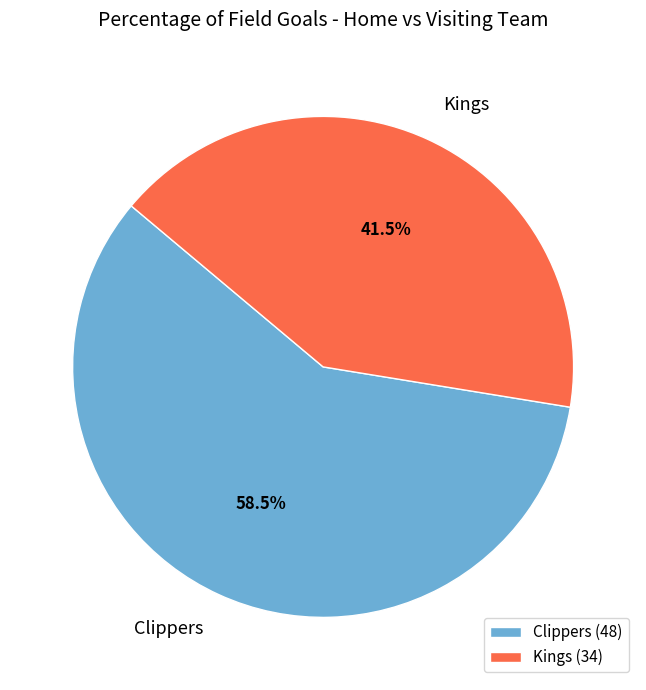

Between Clippers and Kings, which is larger?

Clippers